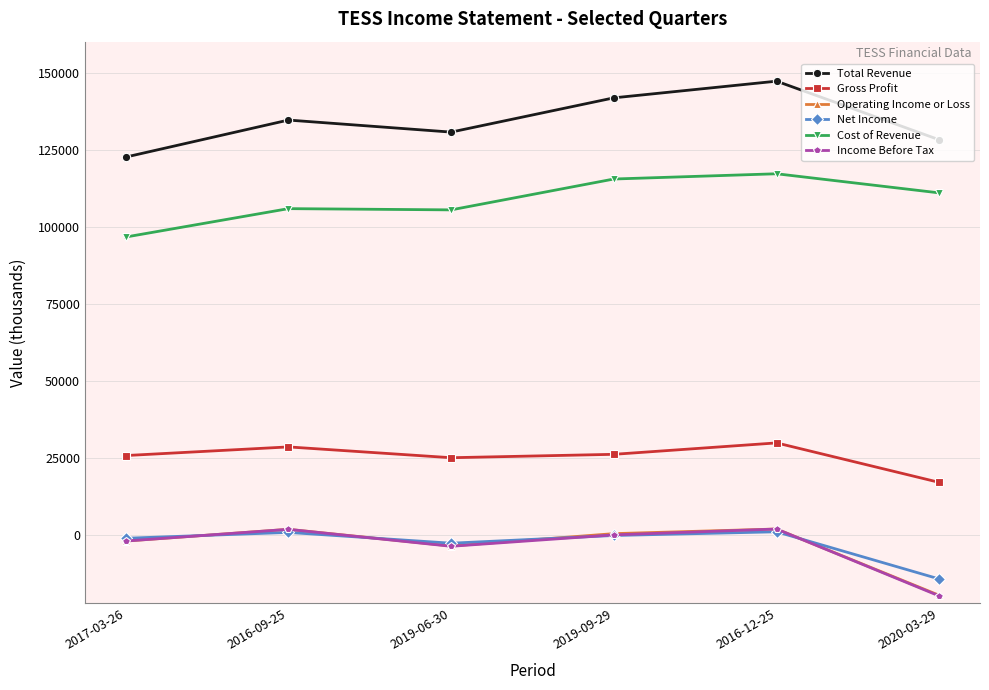

How many categories are shown in the chart?

6